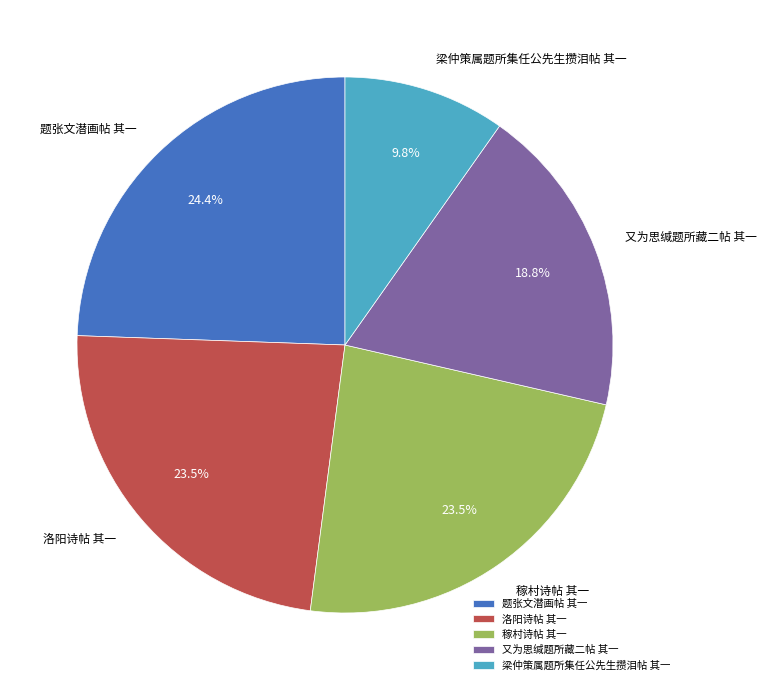

What is the ratio of the value at 又为思缄题所藏二帖 其一 to the value at 题张文潜画帖 其一?

0.8